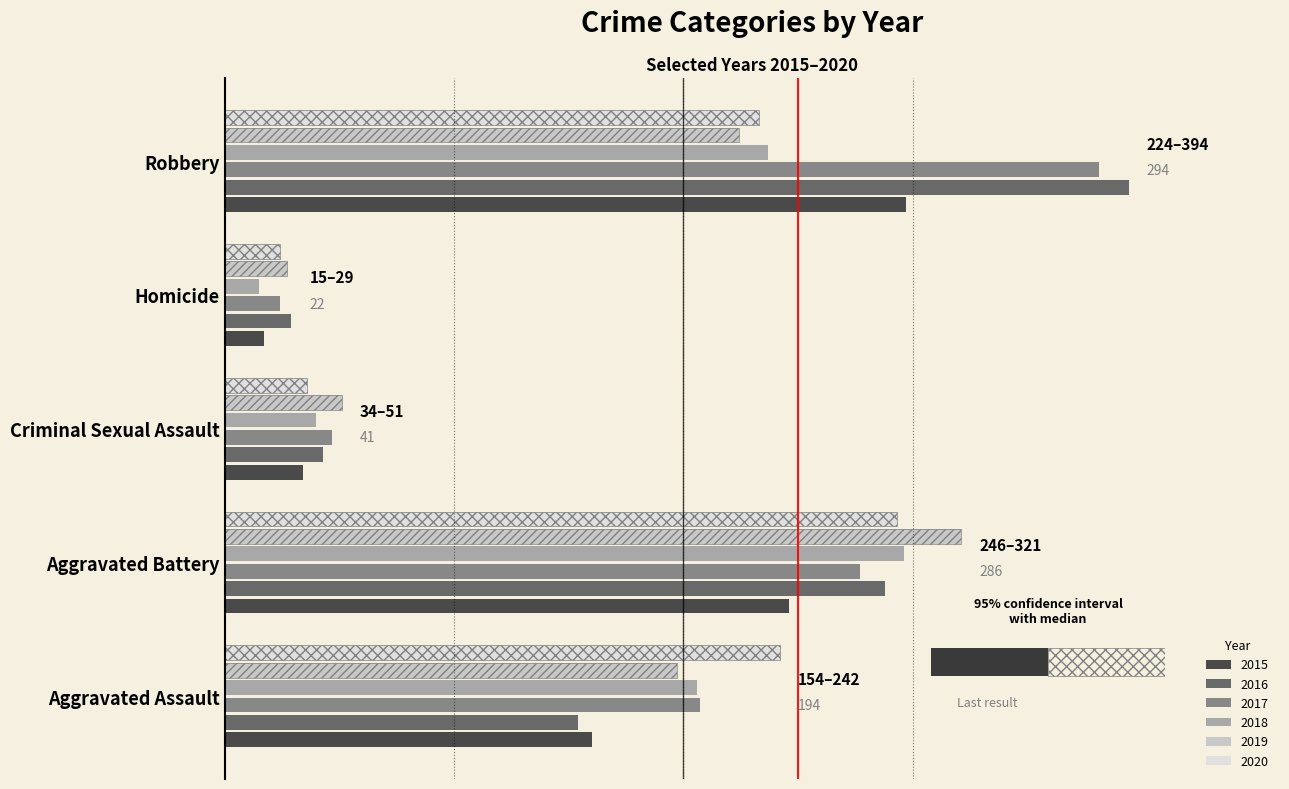

What is the difference between the 2019 values at Criminal Sexual Assault and Homicide?

24